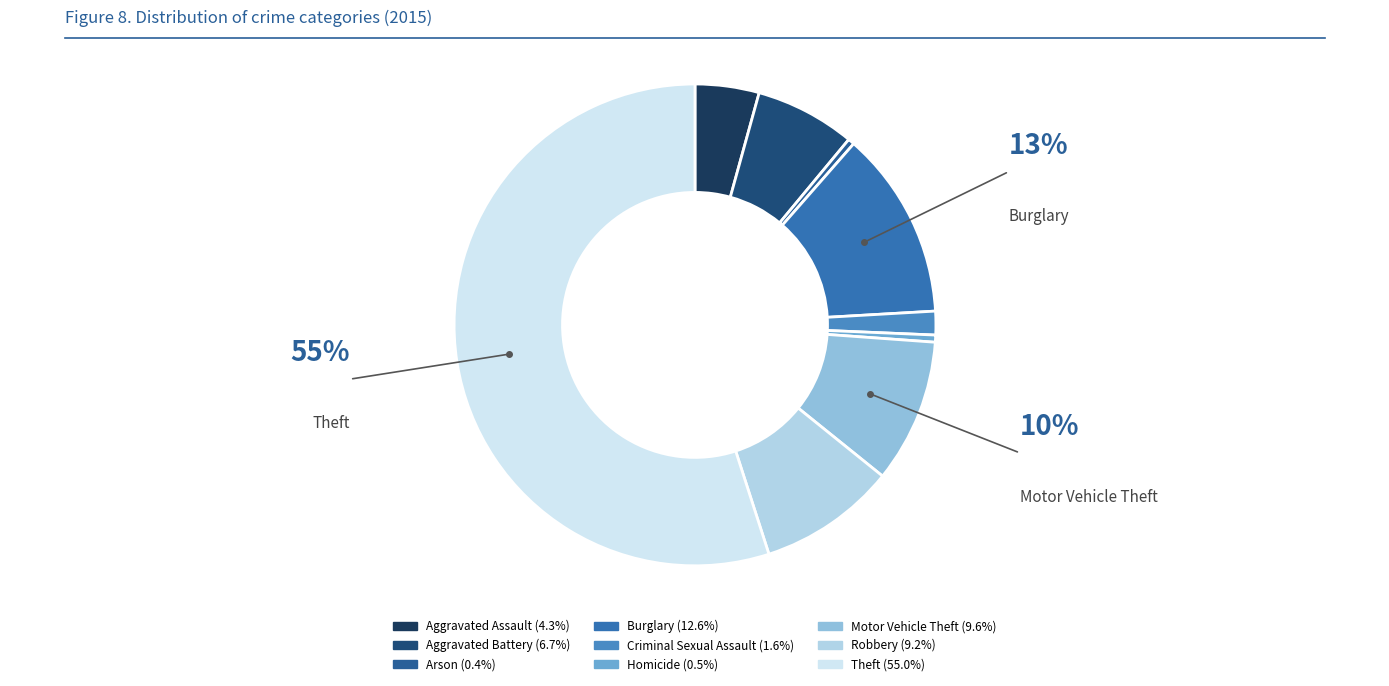

The Aggravated Battery slice represents 21% of the pie. True or false?

False